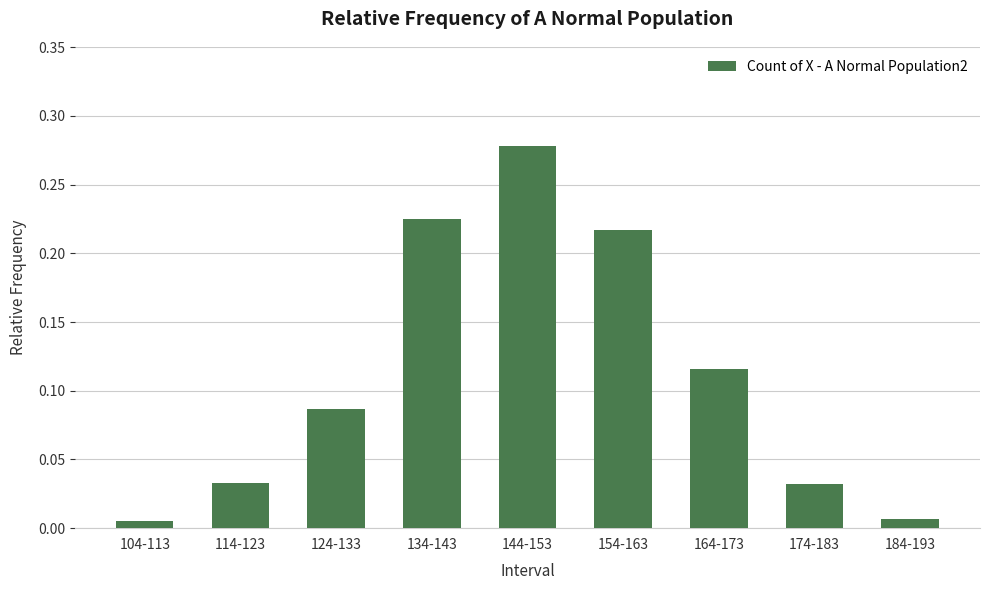

What position from the right is 164-173?

3